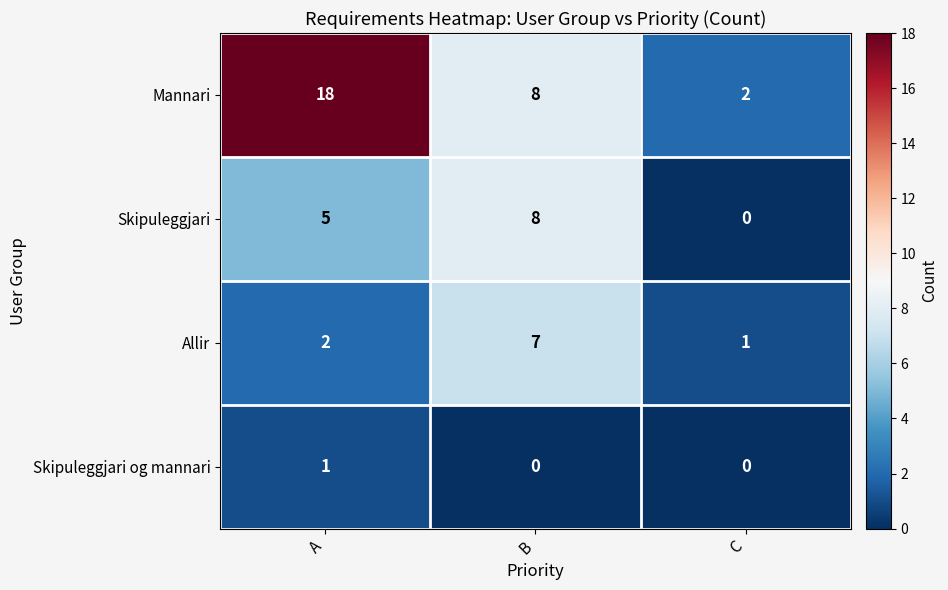

Is it true that Skipuleggjari equals 5 at A?

True